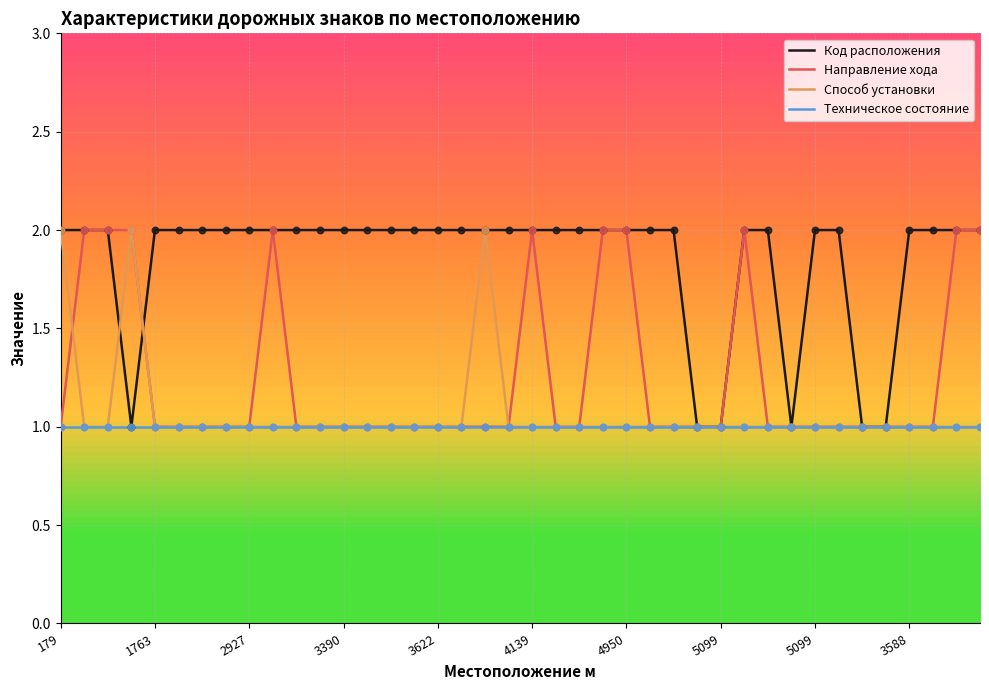

Which series has the largest total across all categories?

Код расположения